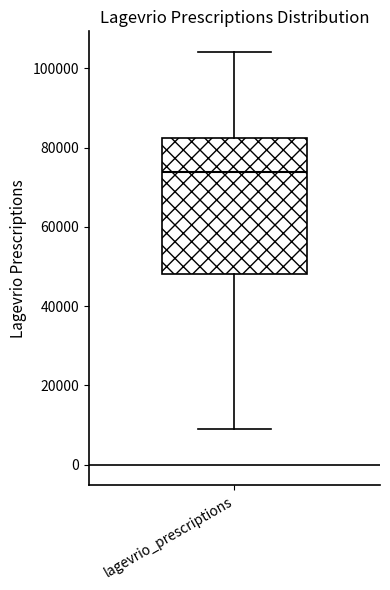

Read this box plot against the y-axis: the position of the median line, the range covered by the box, and the ends of both whiskers. The values are not printed on the chart, so give them approximately, as read against the axis.

median 74000, box 48000 to 82000, whiskers 10000 to 104000